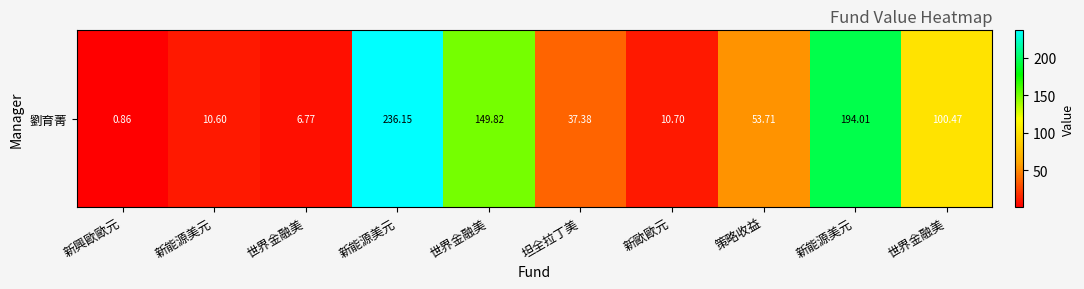

At which label does the data first exceed 53?

新能源美元